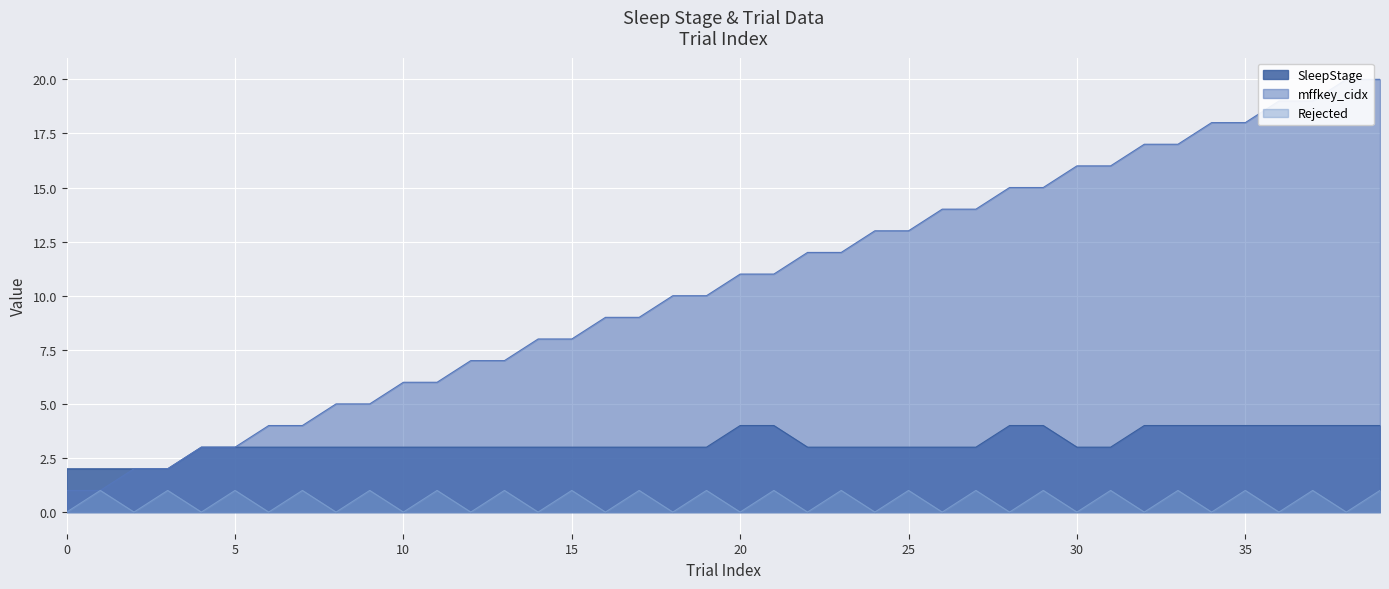

What is the sum of the mffkey_gidx values at 10 and 13?

13